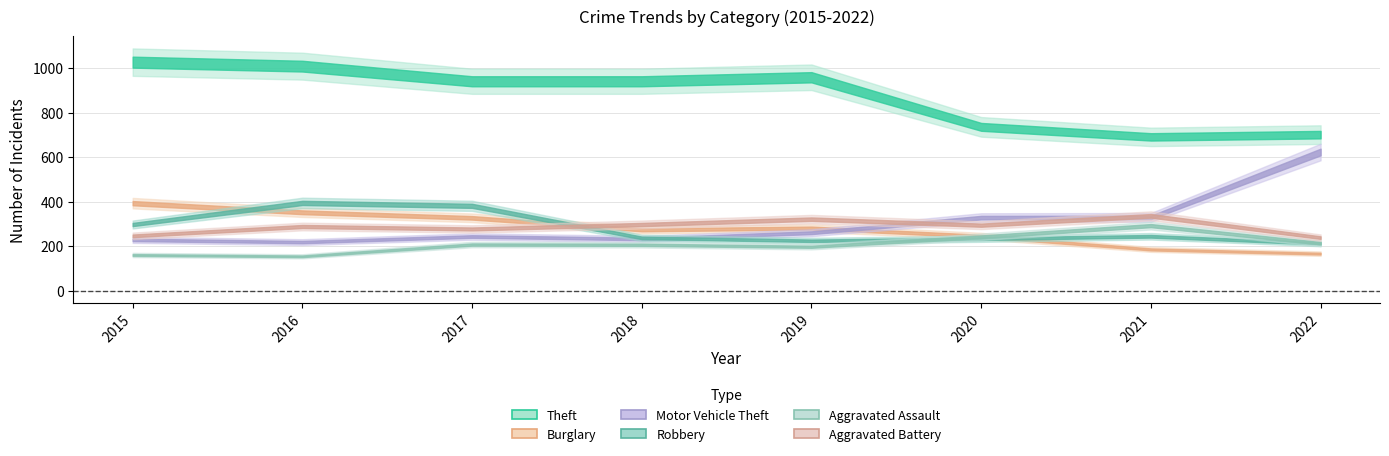

At which label does Theft first exceed 941?

2015